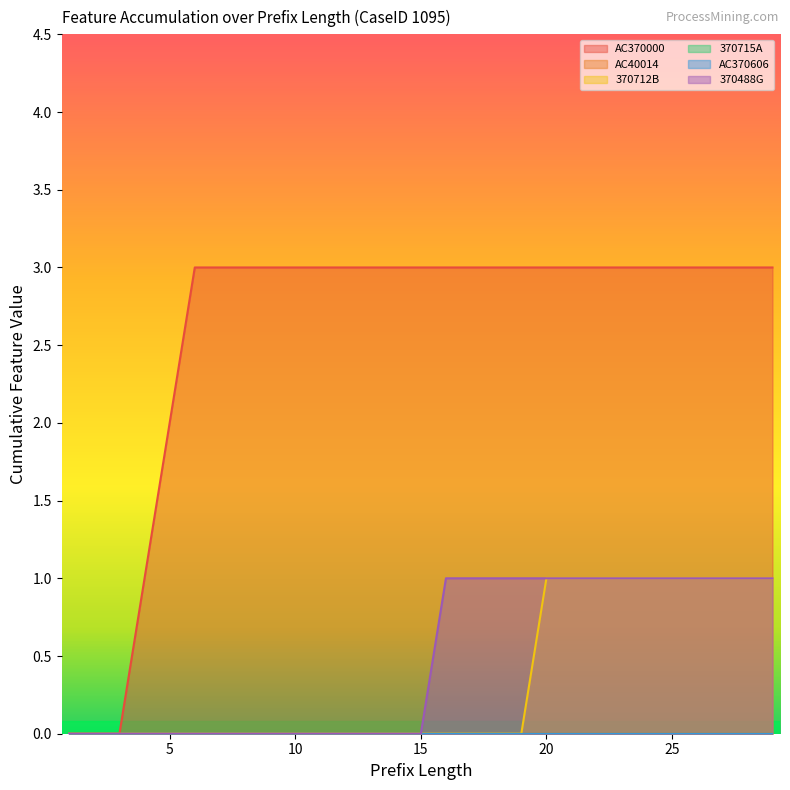

Reading right to left, transcribe all the data shown in this chart.

AC370000: 29=3	28=3	27=3	26=3	25=3	24=3	23=3	22=3	21=3	20=3	19=3	18=3	17=3	16=3	15=3	14=3	13=3	12=3	11=3	10=3	9=3	8=3	7=3	6=3	5=2	4=1	3=0	2=0	1=0
370712B: 29=1	28=1	27=1	26=1	25=1	24=1	23=1	22=1	21=1	20=1	19=0	18=0	17=0	16=0	15=0	14=0	13=0	12=0	11=0	10=0	9=0	8=0	7=0	6=0	5=0	4=0	3=0	2=0	1=0
370488G: 29=1	28=1	27=1	26=1	25=1	24=1	23=1	22=1	21=1	20=1	19=1	18=1	17=1	16=1	15=0	14=0	13=0	12=0	11=0	10=0	9=0	8=0	7=0	6=0	5=0	4=0	3=0	2=0	1=0